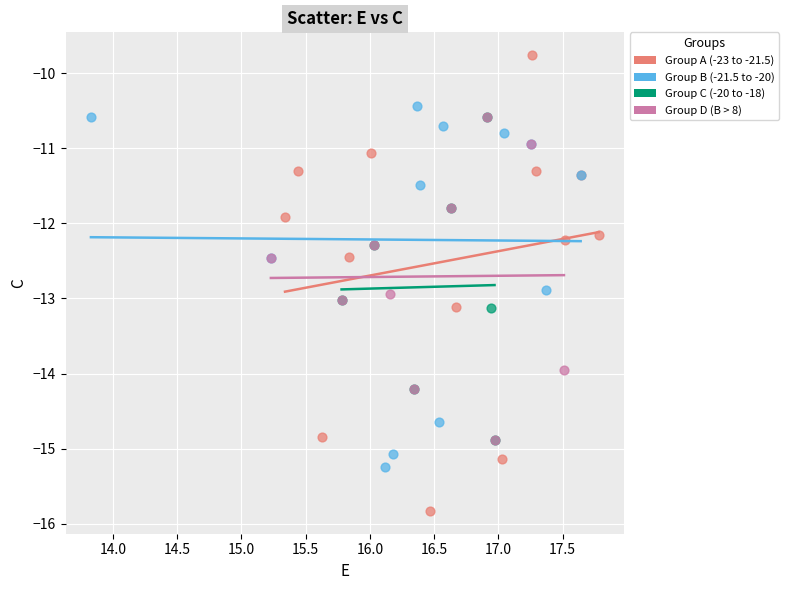

Which series contains the lowest Y value?

Group A (-23 to -21.5)